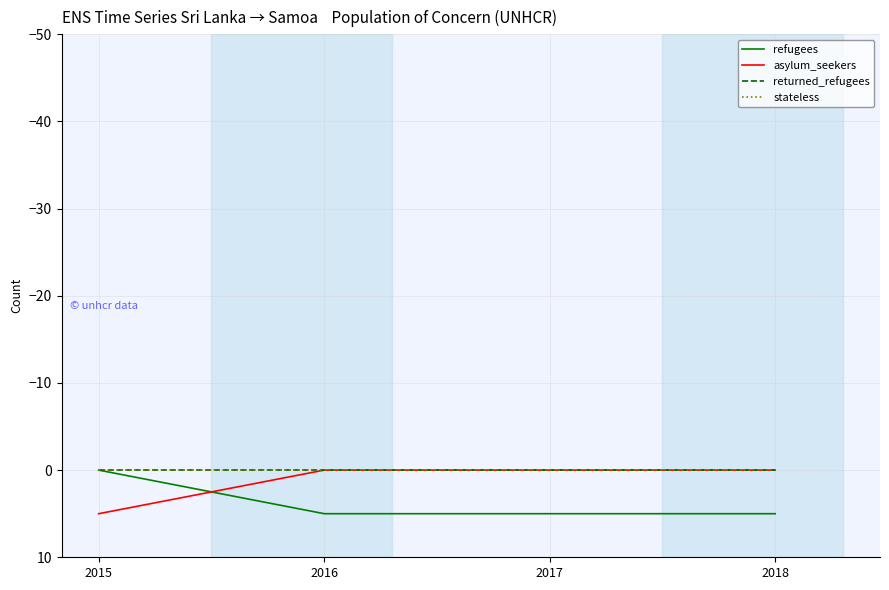

Which category has the lowest value in the asylum_seekers series?

2016